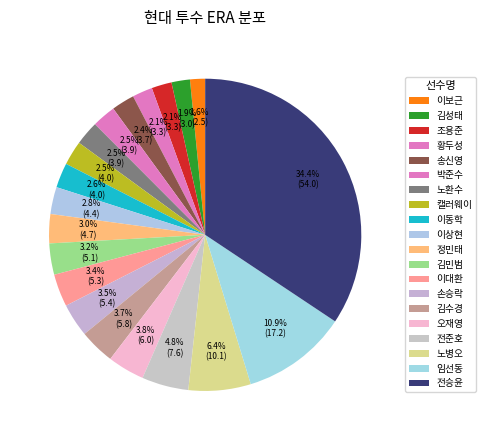

To the nearest percent, what is the combined percentage of 임선동 and 정민태?

14%